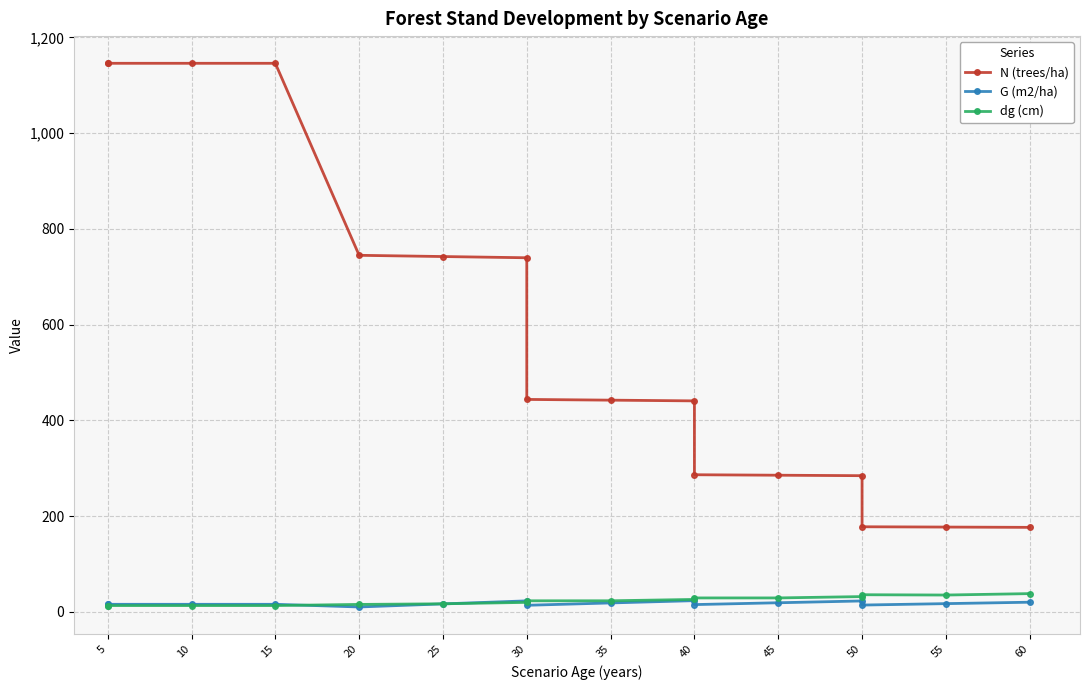

What is the highest value of the G (m2/ha) series?

23.5